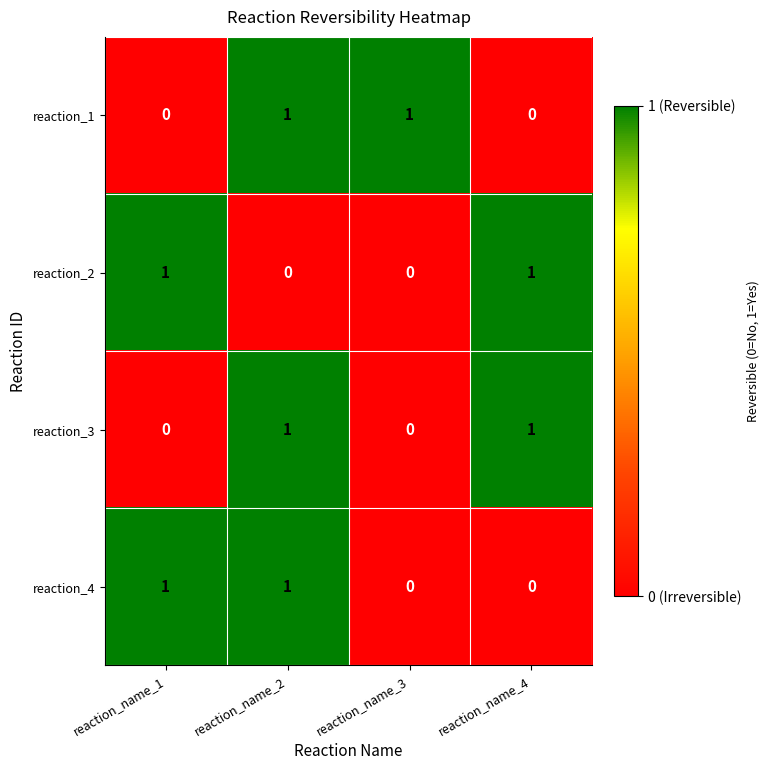

True or false: reaction_3 has a value of 1 at reaction_name_2.

True